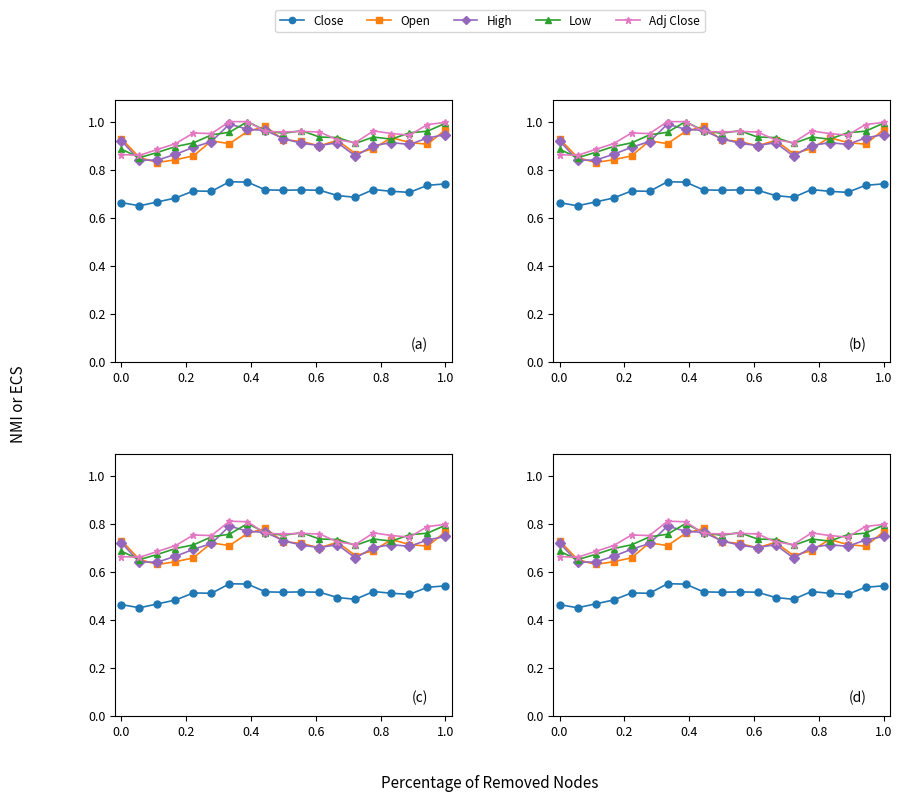

What is the difference between the second highest and minimum values in the Close series?

0.1